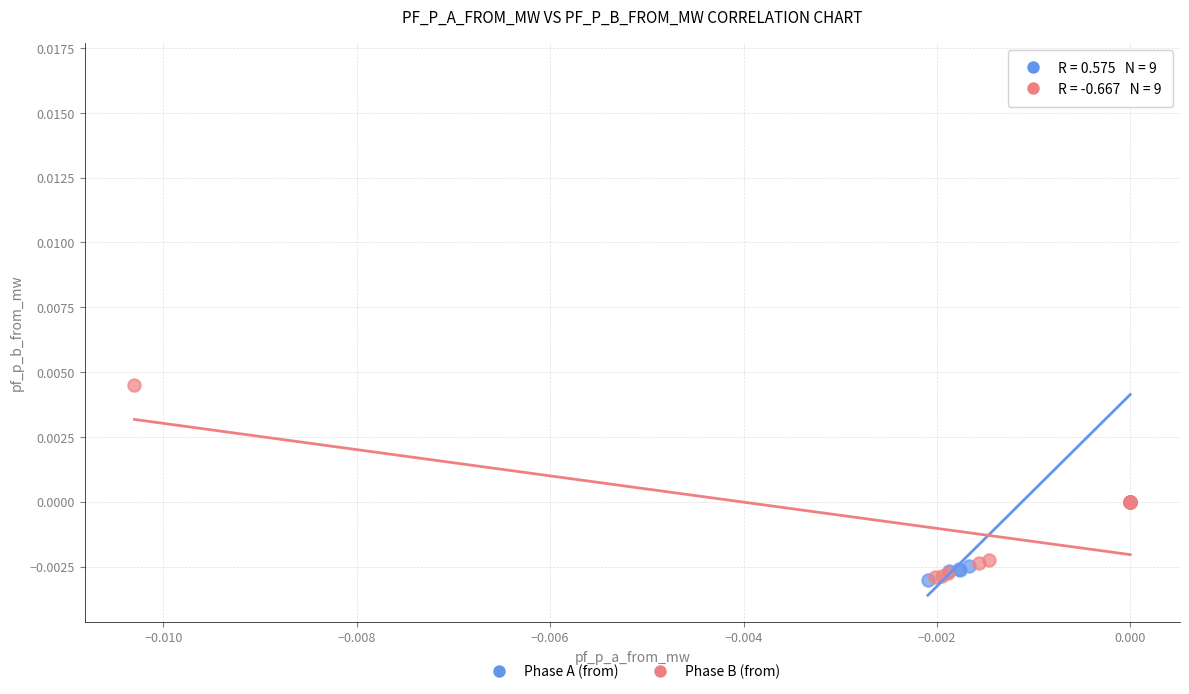

Which series contains the highest Y value?

Phase A (from)